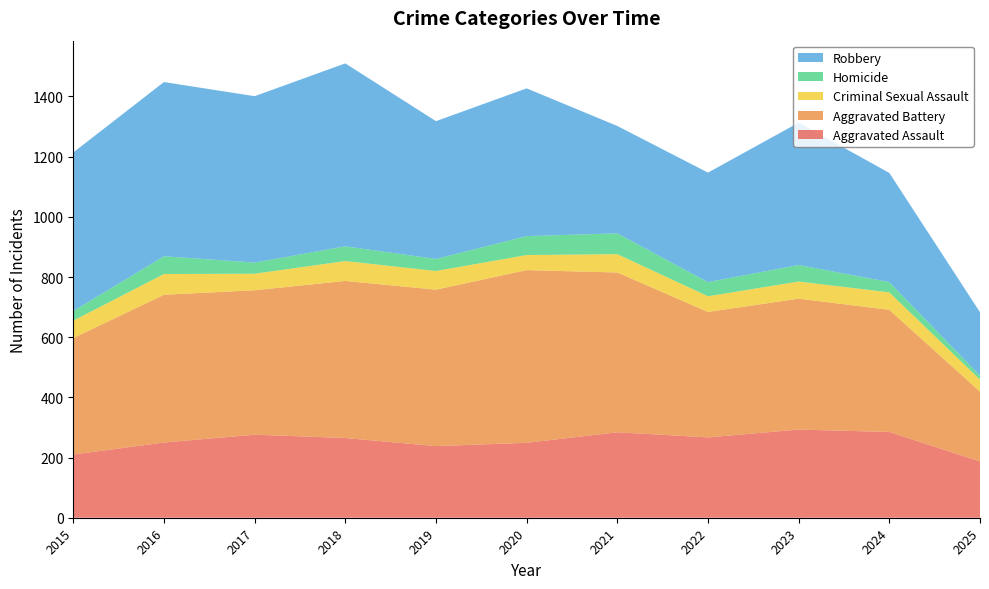

Reading left to right, what are all the values shown in this chart?

Aggravated Assault: 2015=210	2016=250	2017=276	2018=265	2019=238	2020=249	2021=284	2022=267	2023=293	2024=285	2025=187
Aggravated Battery: 2015=387	2016=491	2017=480	2018=522	2019=520	2020=574	2021=531	2022=417	2023=435	2024=406	2025=232
Criminal Sexual Assault: 2015=58	2016=69	2017=55	2018=66	2019=62	2020=50	2021=61	2022=52	2023=57	2024=58	2025=40
Homicide: 2015=32	2016=59	2017=37	2018=49	2019=40	2020=63	2021=69	2022=47	2023=55	2024=34	2025=13
Robbery: 2015=527	2016=579	2017=553	2018=608	2019=458	2020=491	2021=357	2022=364	2023=473	2024=363	2025=211